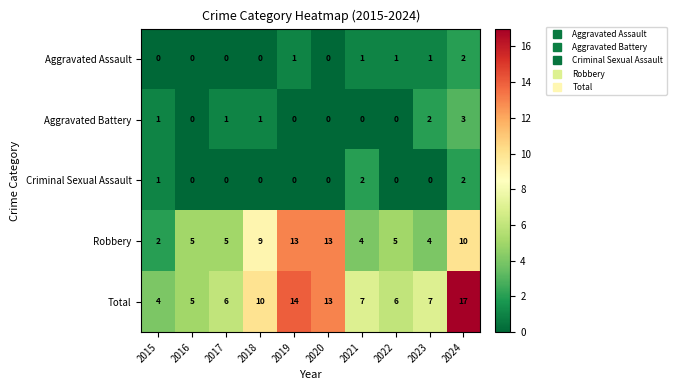

What is the sum of all Aggravated Assault values?

6